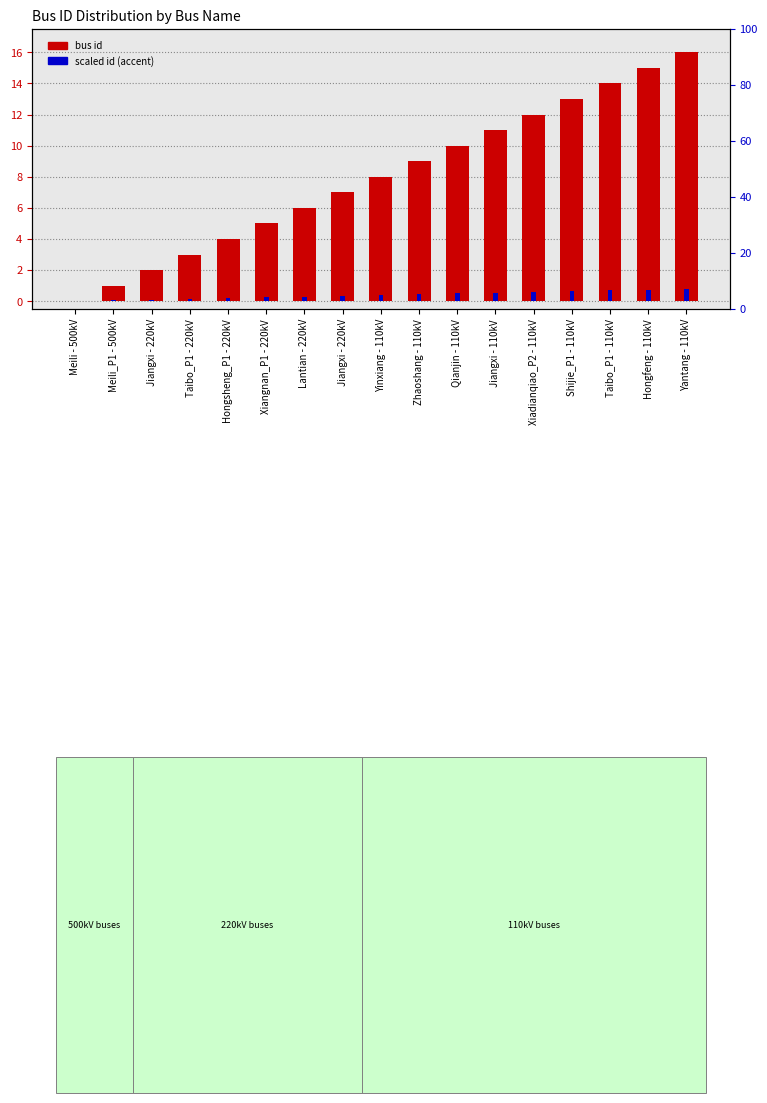

List the series in order of their peak value, highest first.

bus id, scaled id (accent)